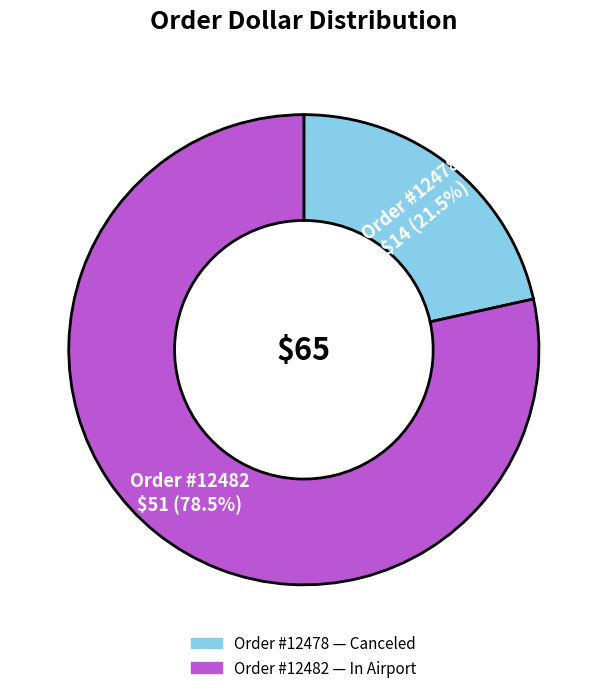

Is there a majority slice in this chart?

Yes